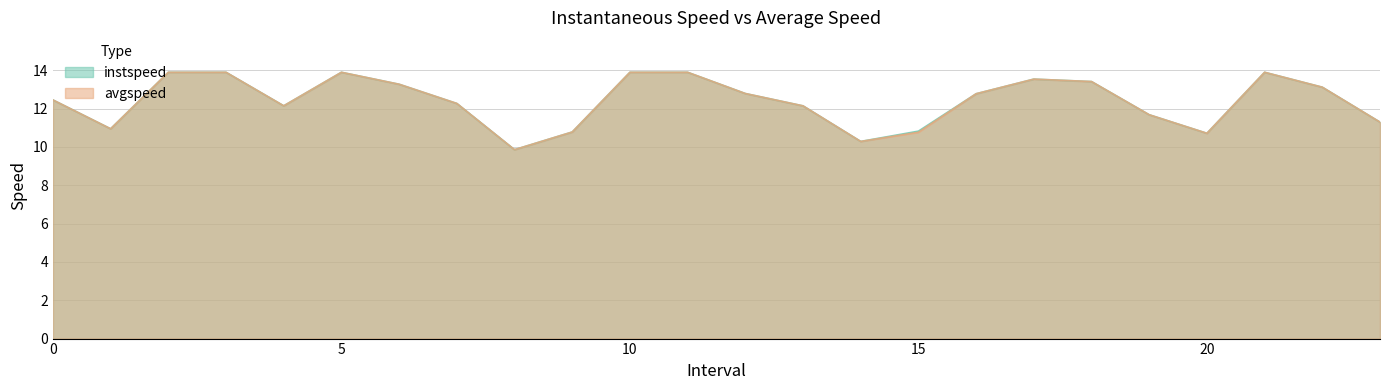

The value of instspeed at 10.0 is 21.2. True or false?

False